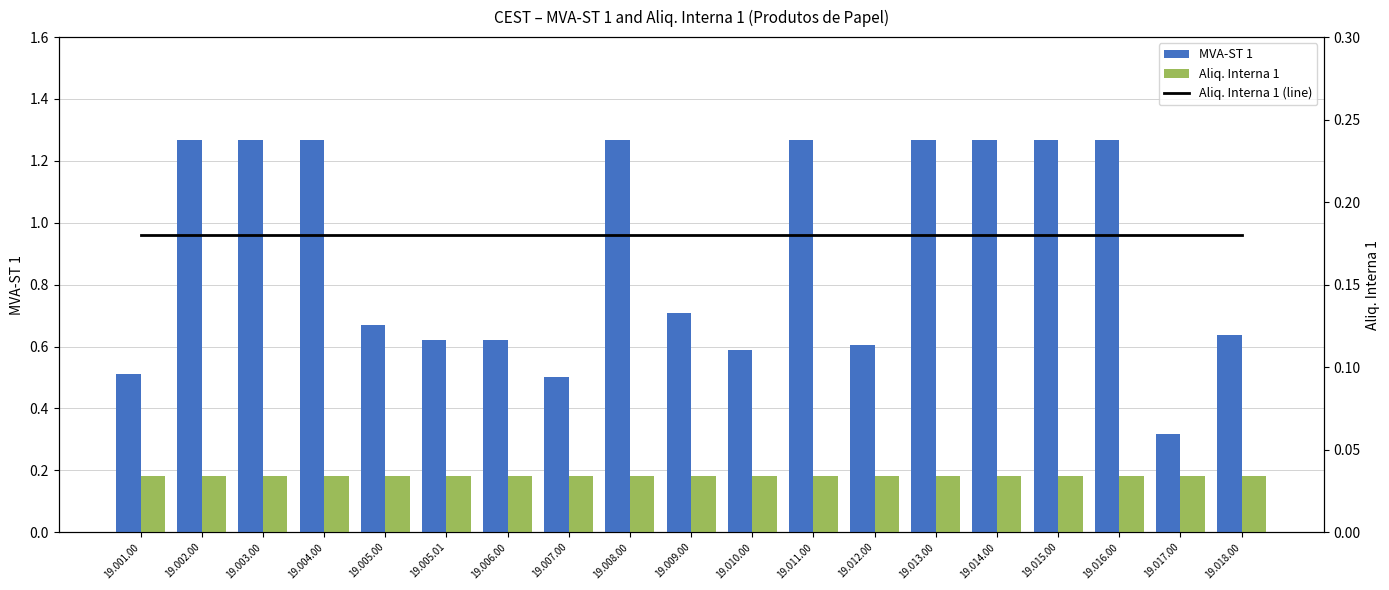

What is the label of the 4th bar from the right?

19.015.00